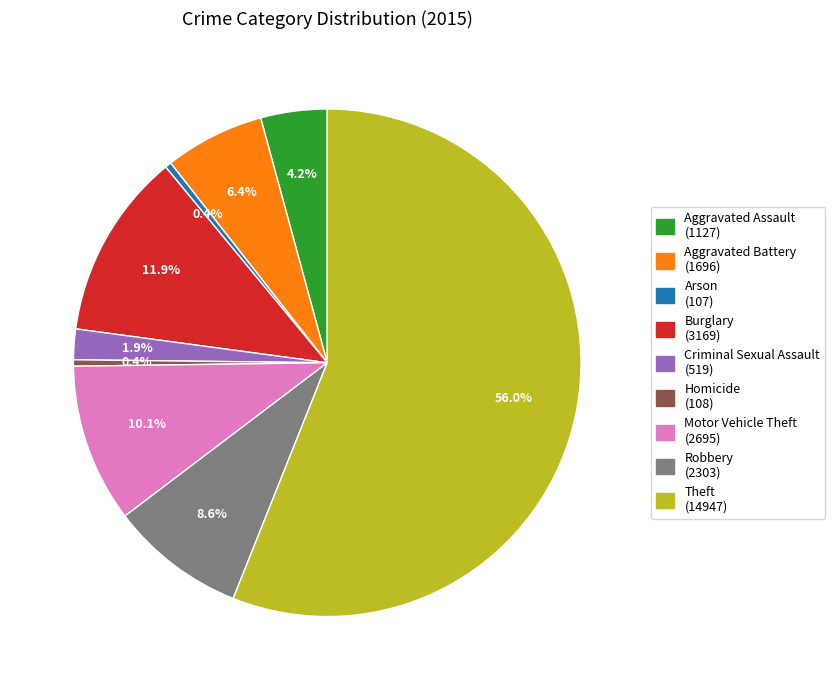

To the nearest percent, what percentage of the pie is Aggravated Battery?

6%